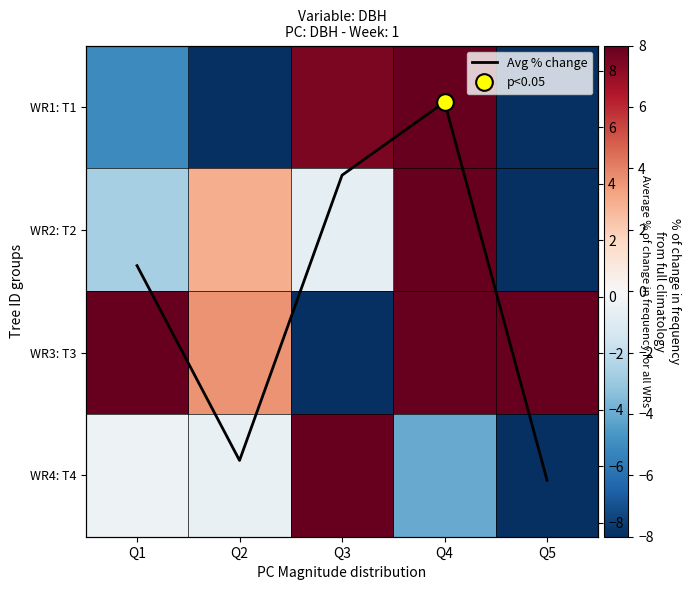

What is the total value across all series at Q3?

21.5